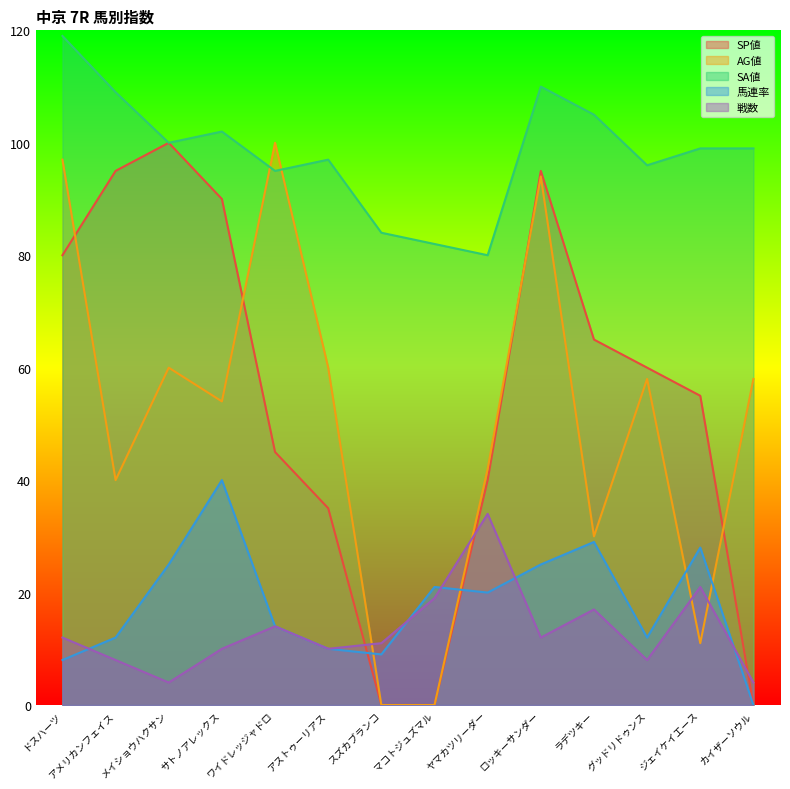

True or false: 馬連率 and SP値 cross at least once.

True